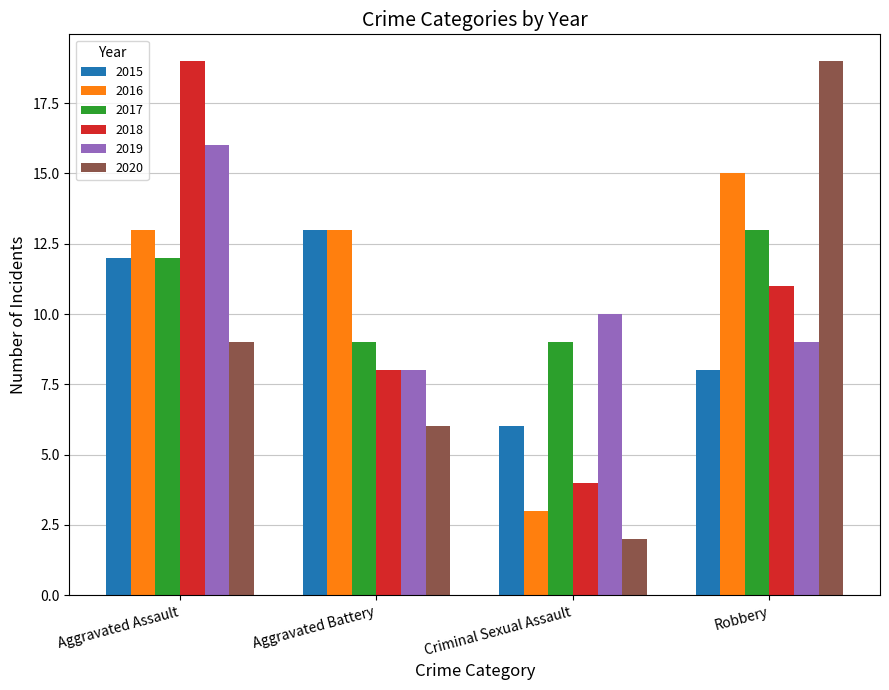

Which series has the largest total across all categories?

2016